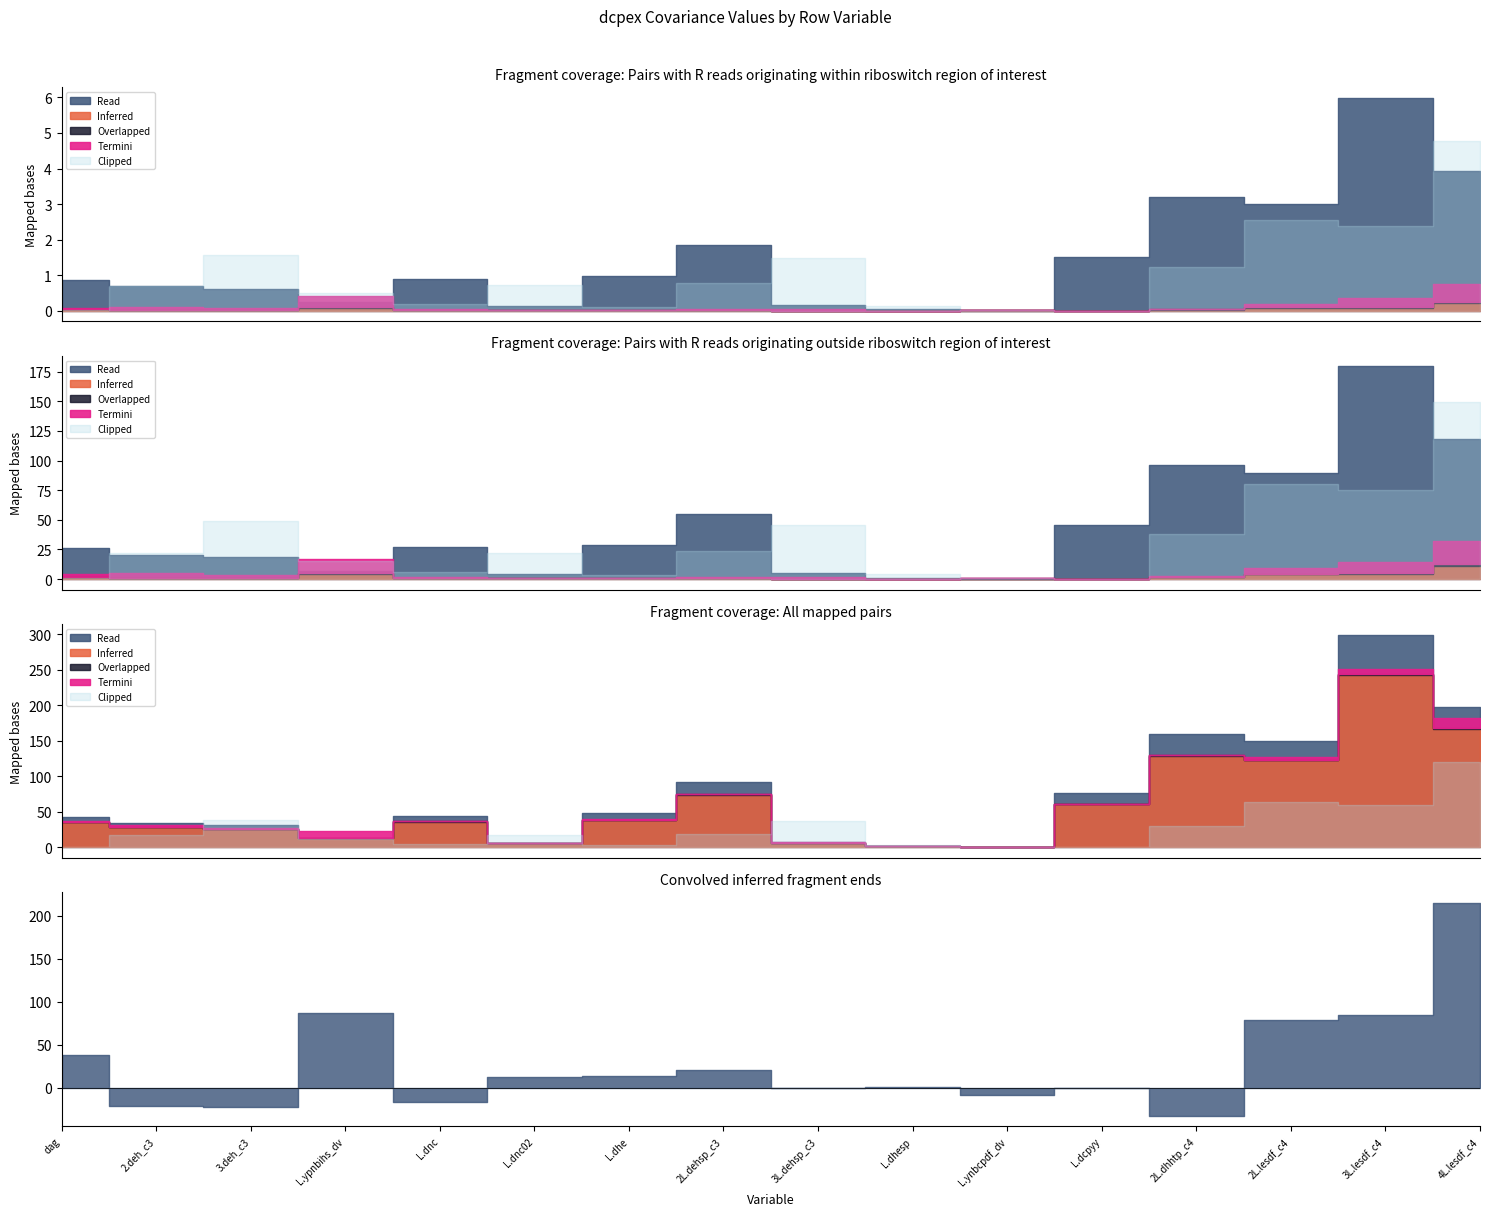

What position from the right is 4L.lesdf_c4?

1